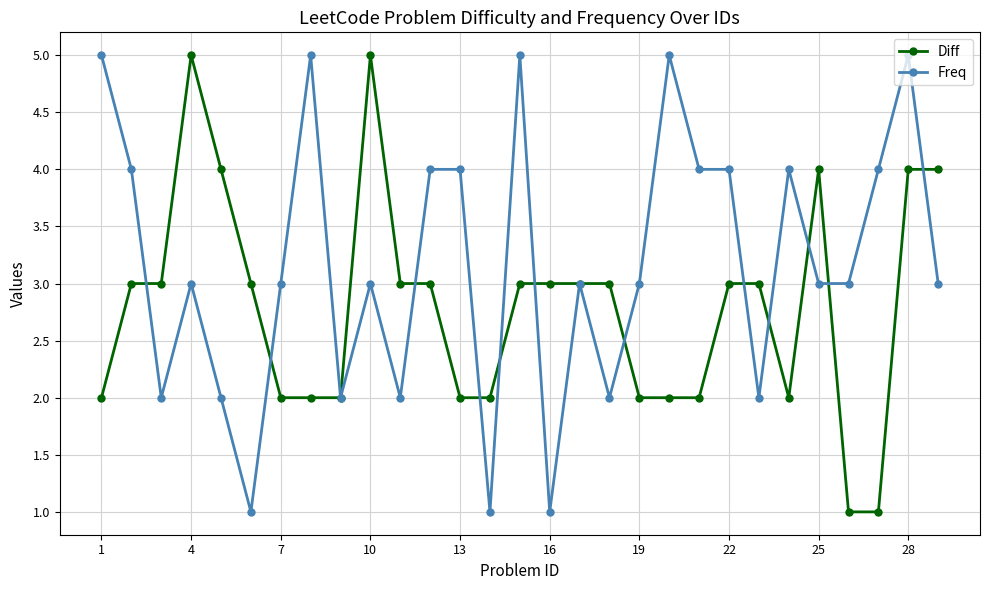

What is the difference between the maximum and minimum values in the Freq series?

4